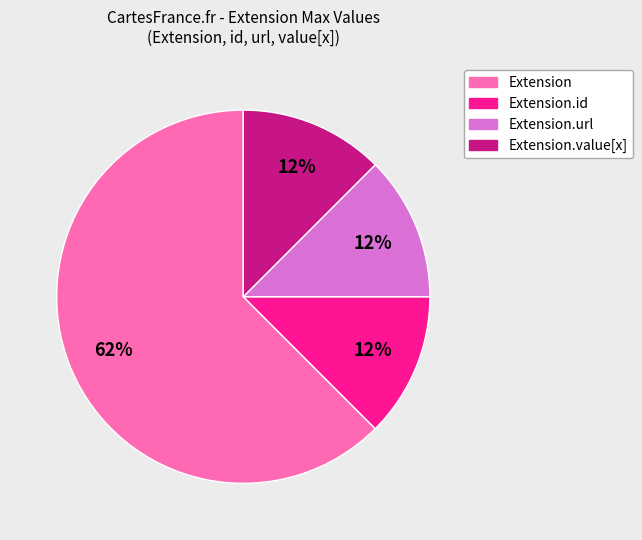

Is there a majority slice in this chart?

Yes